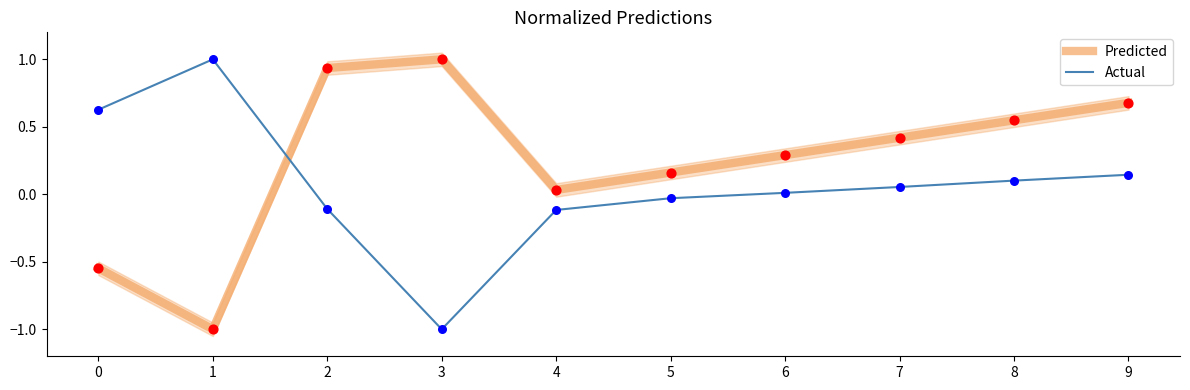

At which category is the sum across all series the highest?

2